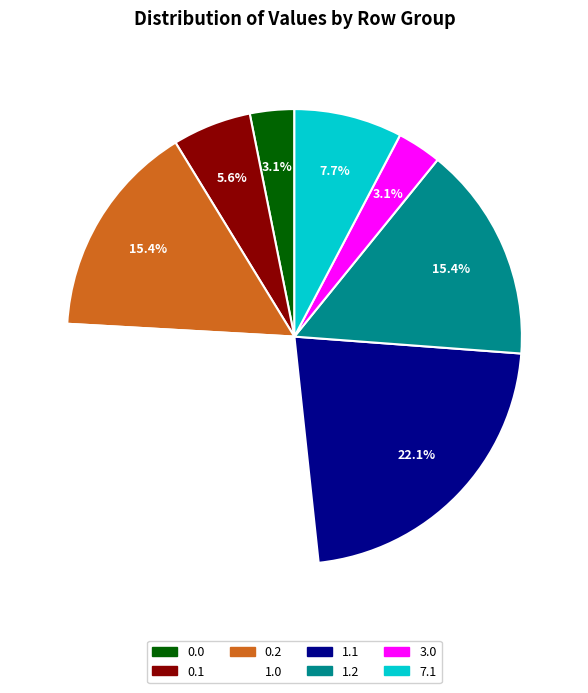

To the nearest percent, what is the difference between the largest and smallest slice percentages?

24%